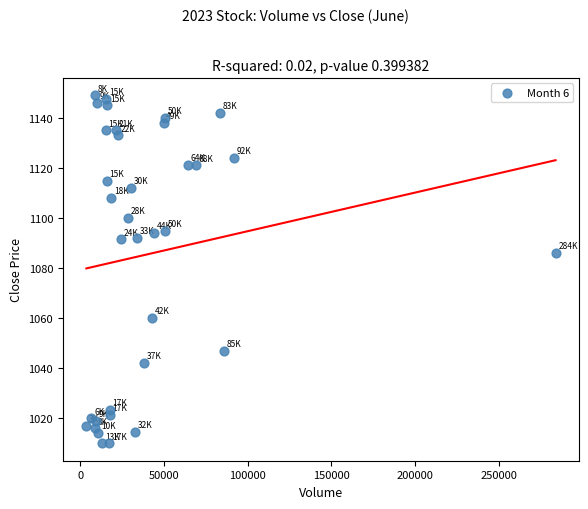

What Y value in the scatter plot is closest to 1079?

1086.0